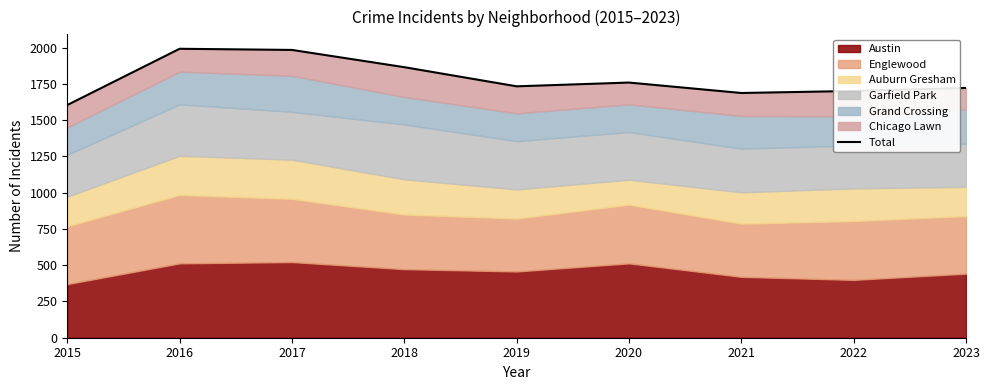

Where is the first local maximum?

2016